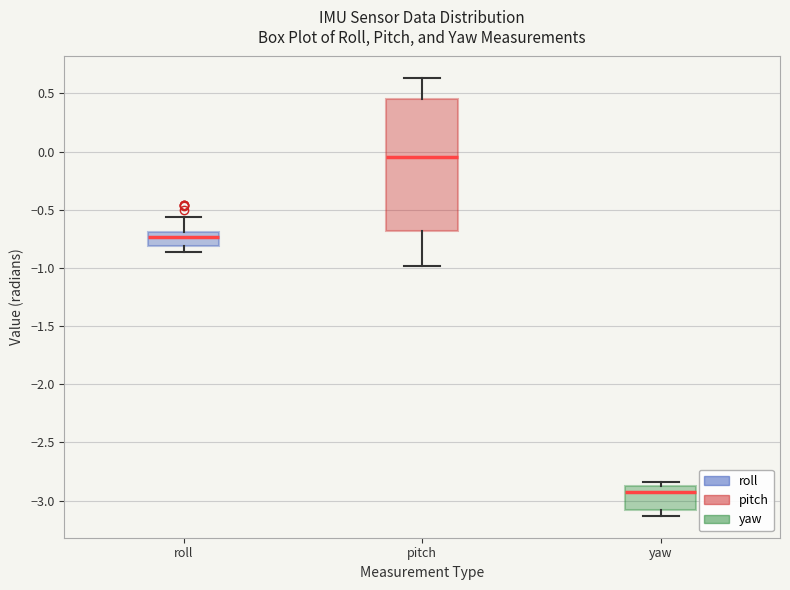

Comparing the boxes themselves (not the whiskers), which one is the tallest?

pitch